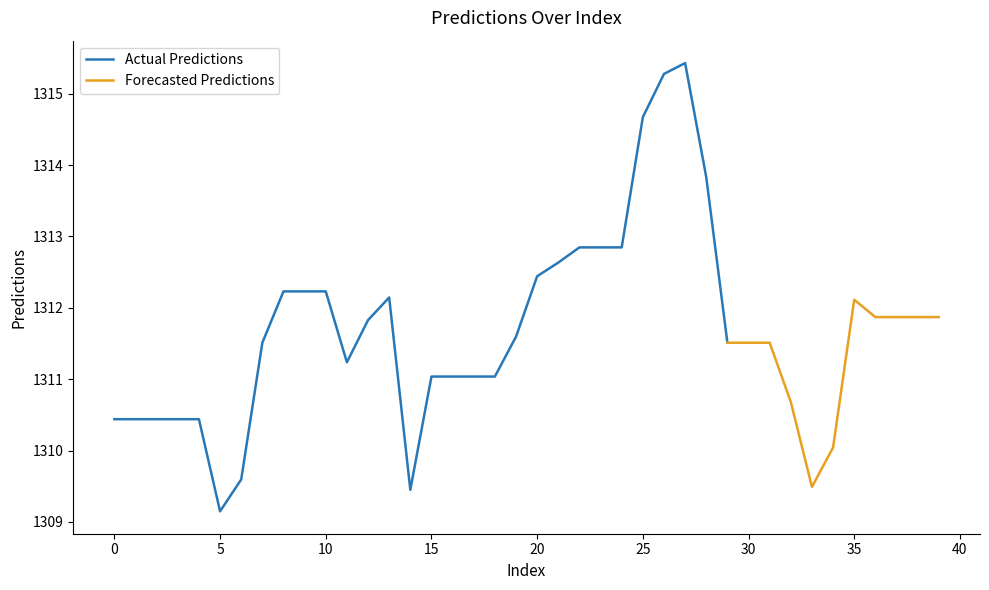

What is the value of the 33rd point from the left?

1310.7